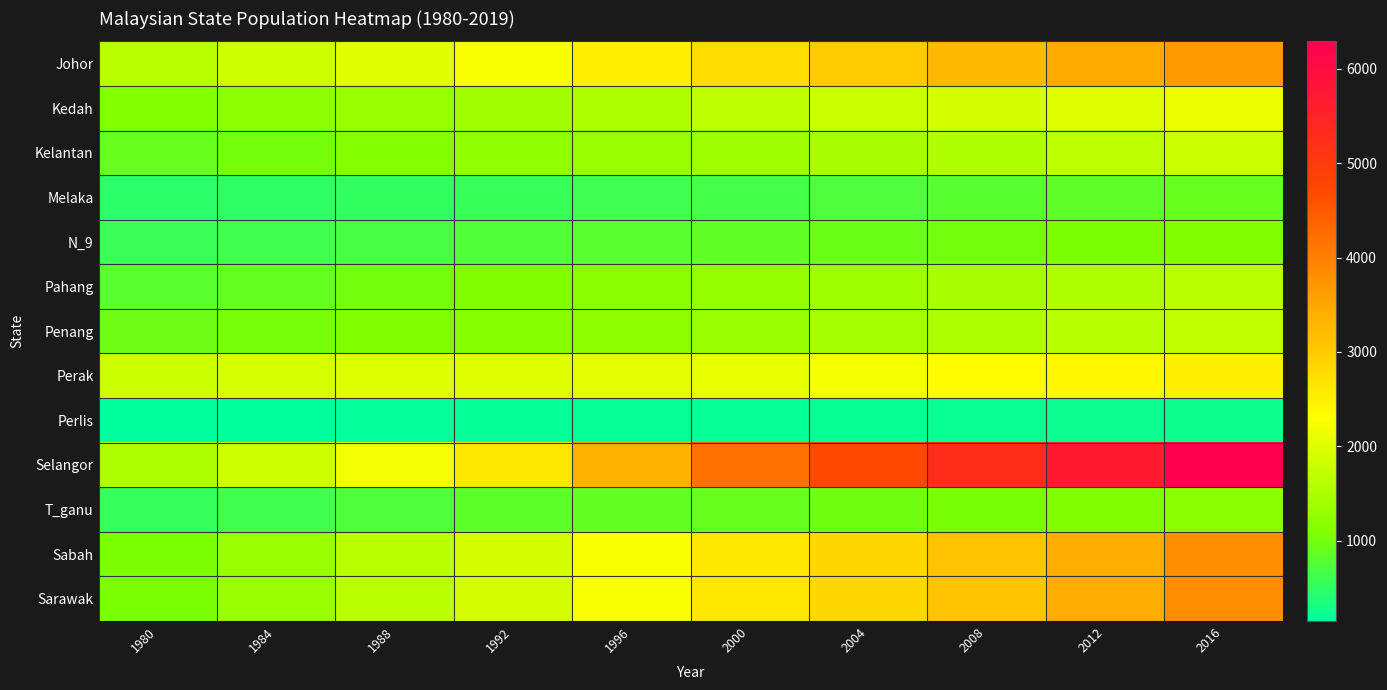

Which series changed the most between 2000 and 2008?

Selangor